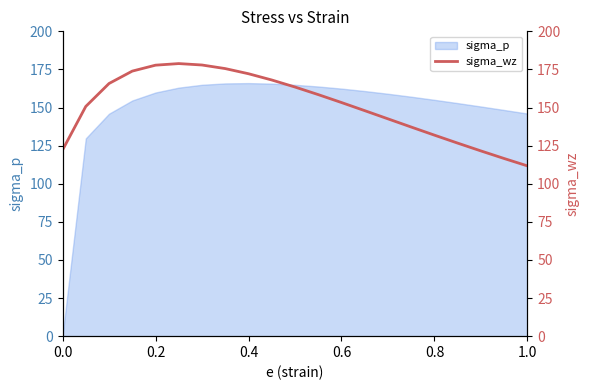

Does the chart have visible grid lines?

No